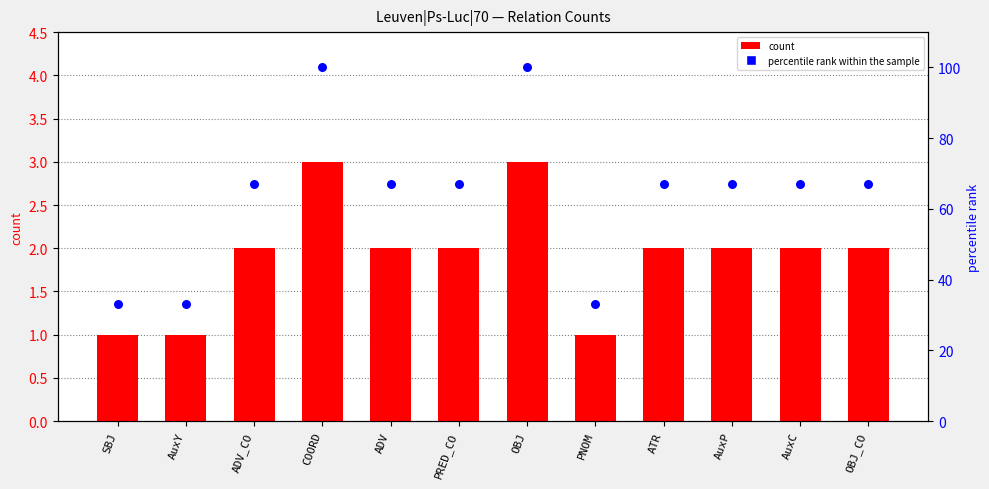

Is the value of percentile rank within the sample at AuxC greater than the value of count at PNOM?

Yes